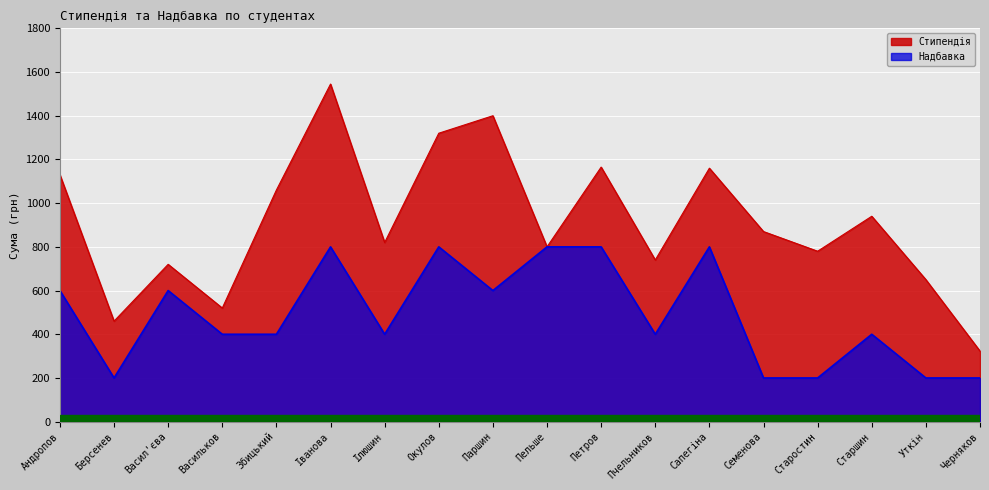

Where is the first local maximum?

Васил'єва